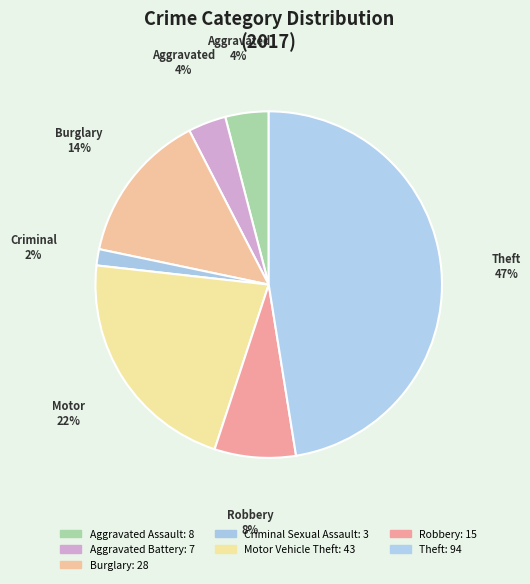

The Criminal Sexual Assault slice represents 2% of the pie. True or false?

True